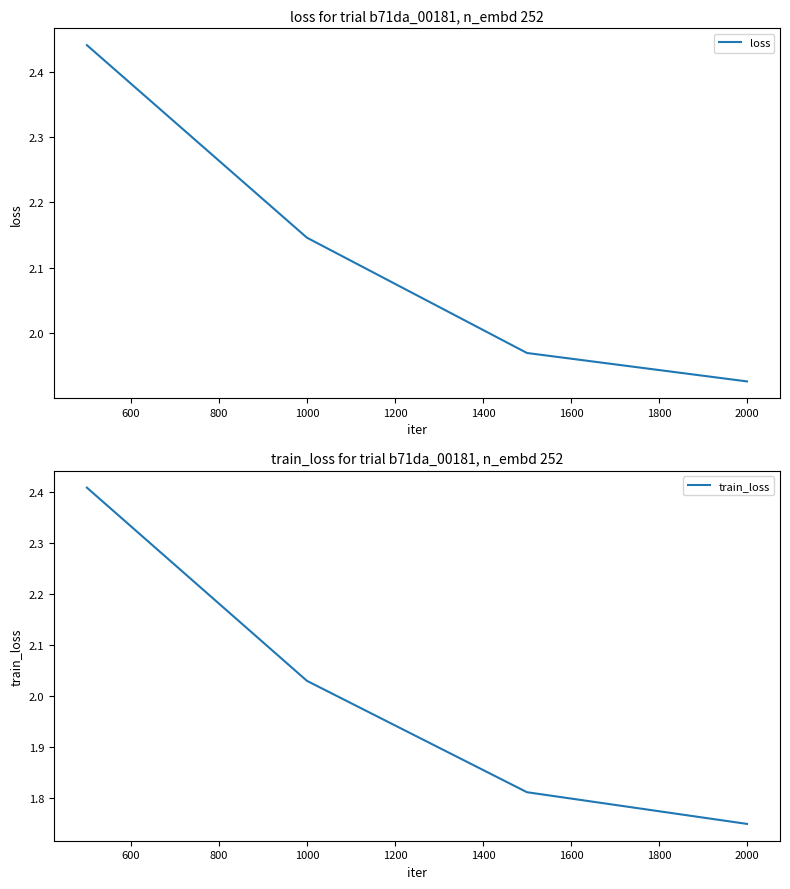

Reading left to right, what are all the values shown in this chart?

loss: 2.4	2.1	2.0	1.9
train_loss: 2.4	2.0	1.8	1.7